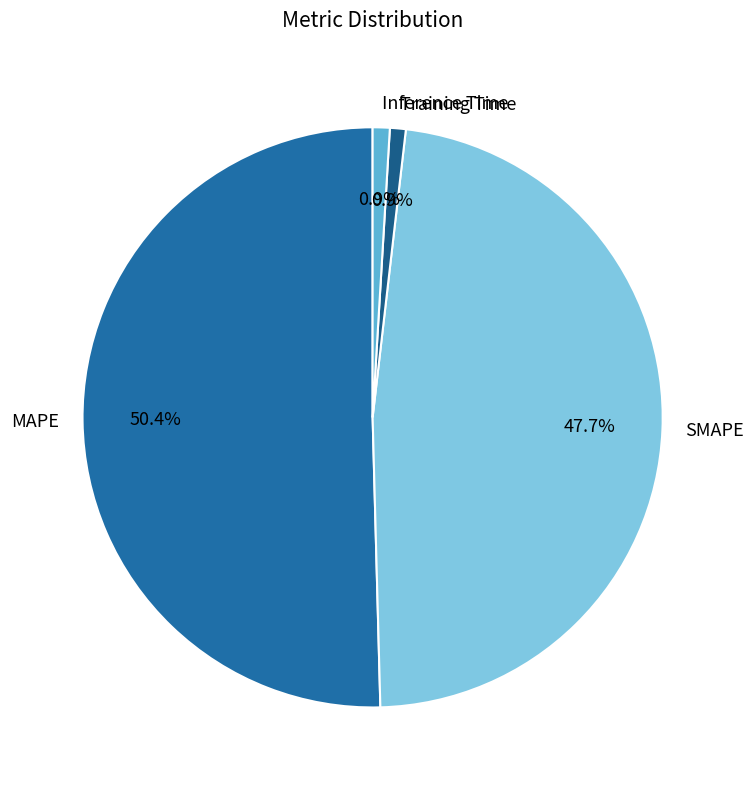

Which category accounts for the majority?

MAPE